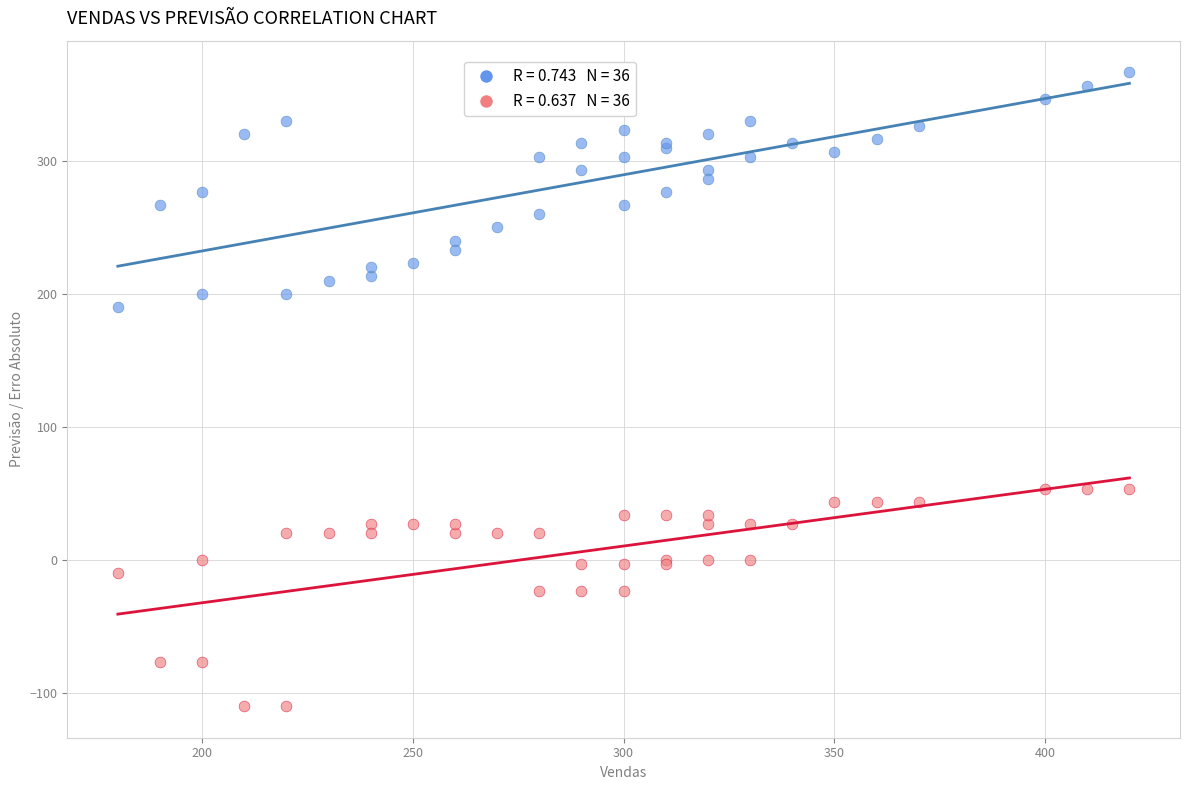

Across all series, what Y value is closest to 128?

190.0